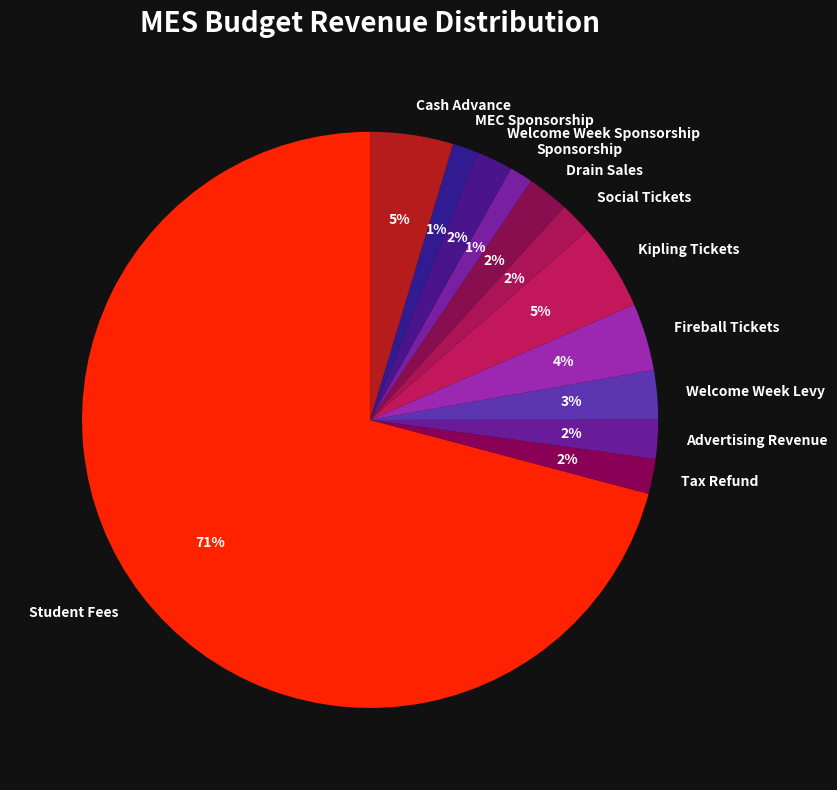

To the nearest percent, what is the average slice percentage?

8%